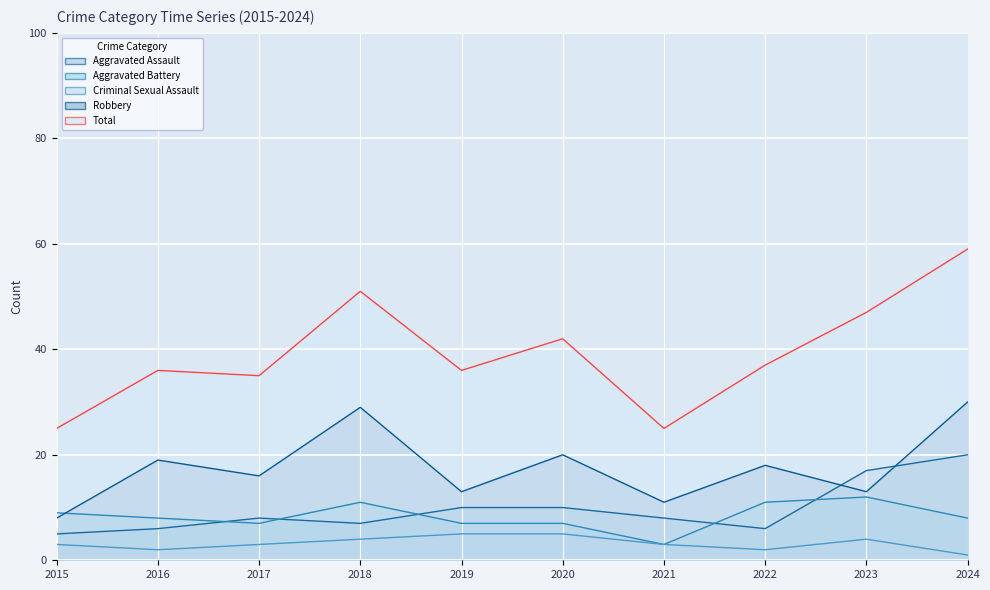

Between 2016 and 2017, which series saw the biggest shift?

Robbery